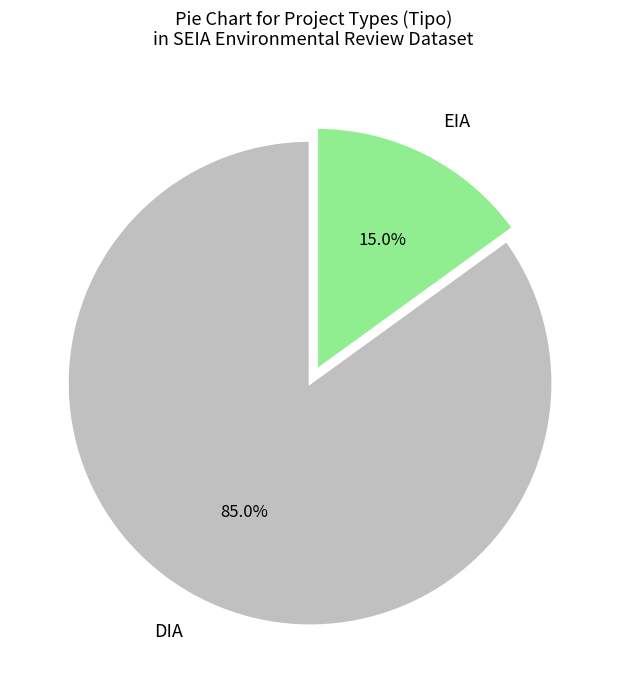

Rank the categories by value from highest to lowest.

DIA, EIA